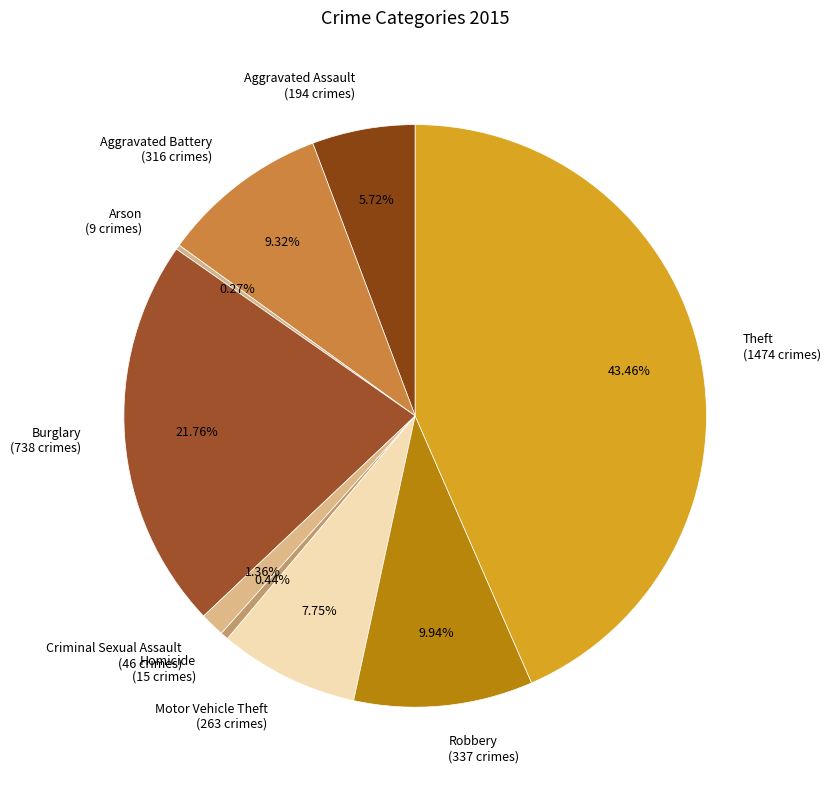

Is it true that Motor Vehicle Theft is 8% of the pie?

True